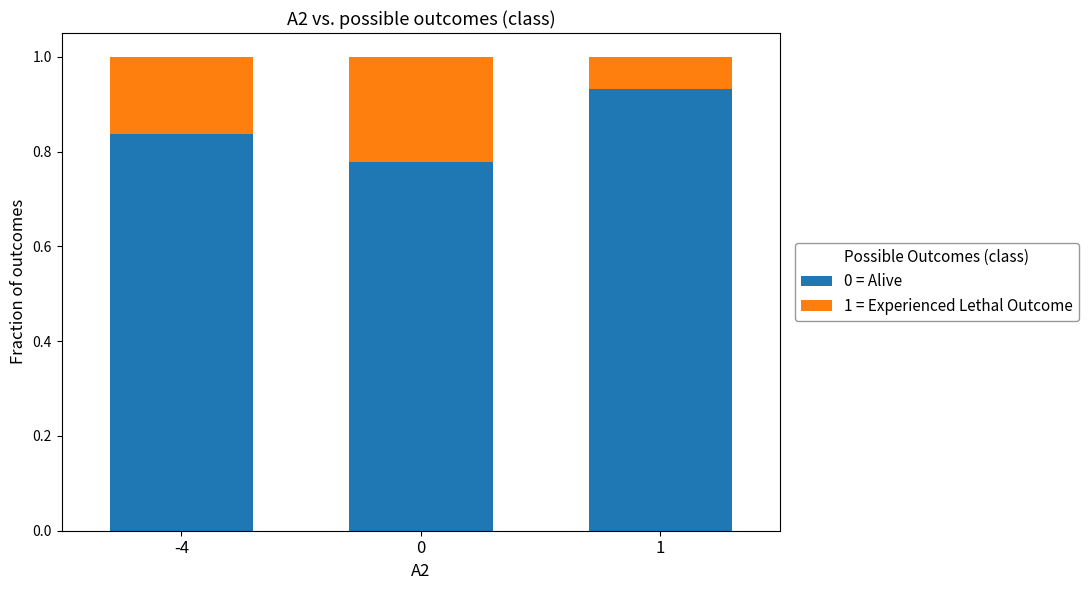

List the labels in order of 0 = Alive value, largest first.

1, -4, 0